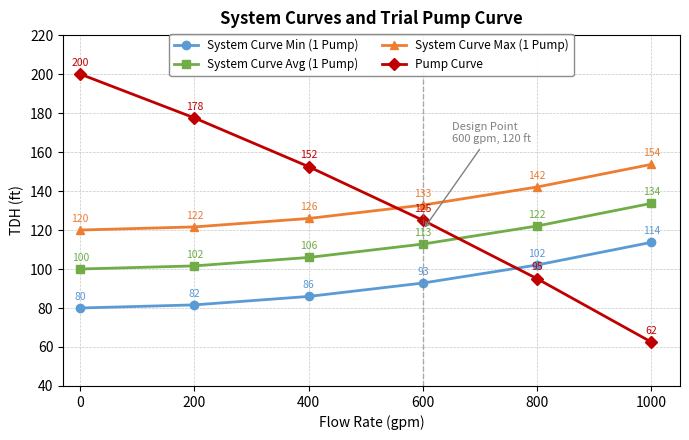

Does the chart have visible grid lines?

Yes